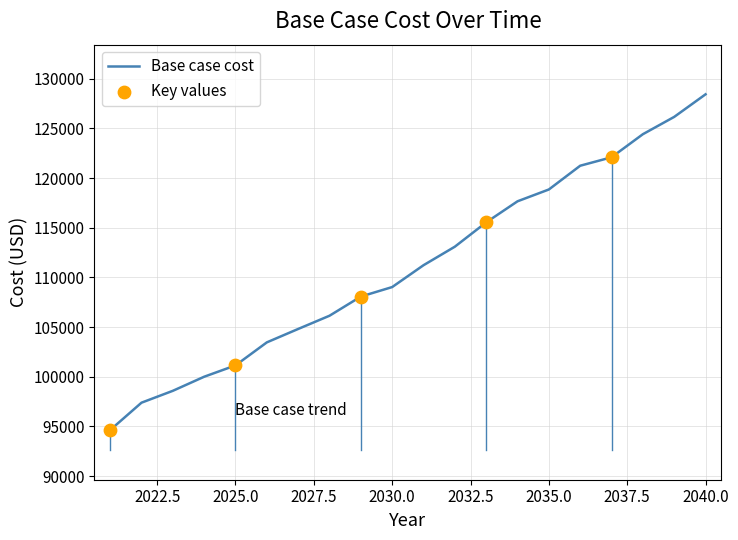

What is the smallest value displayed?

94629.5